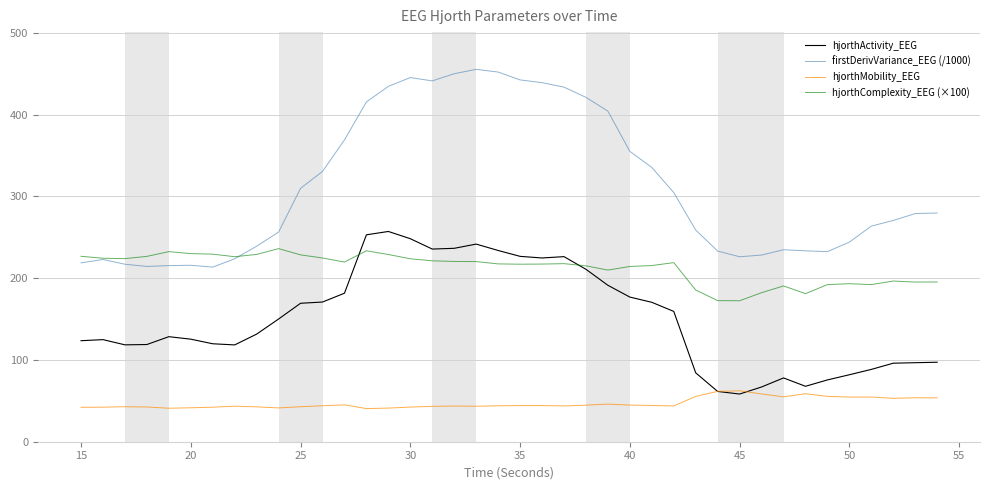

List the series in order of their peak value, highest first.

firstDerivVariance_EEG (/1000), hjorthActivity_EEG, hjorthComplexity_EEG (×100), hjorthMobility_EEG